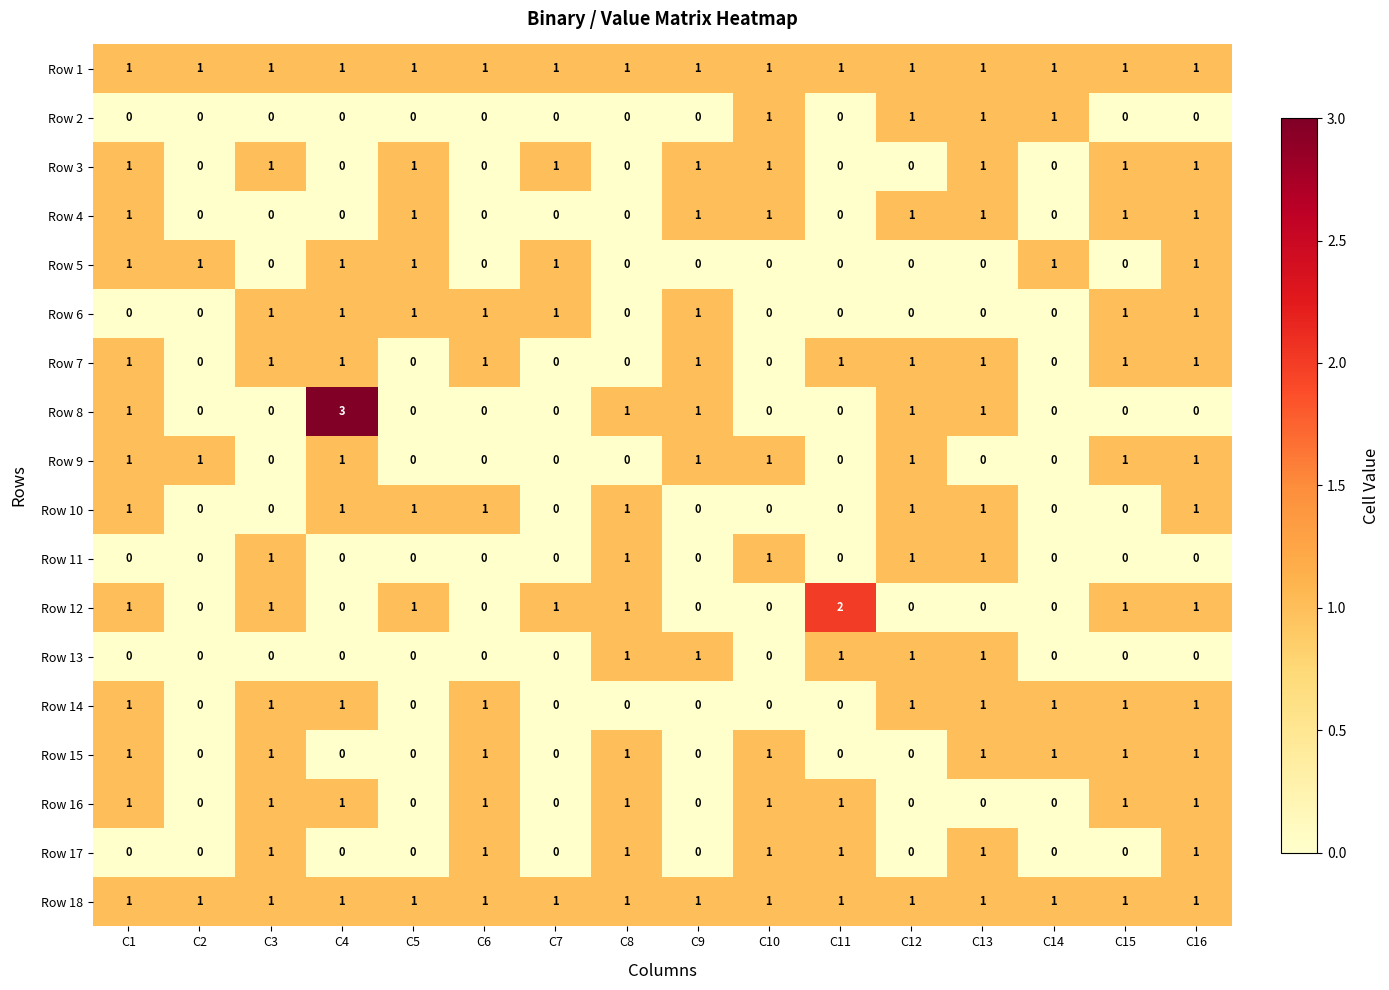

What is the difference between the highest and lowest values at C6?

1